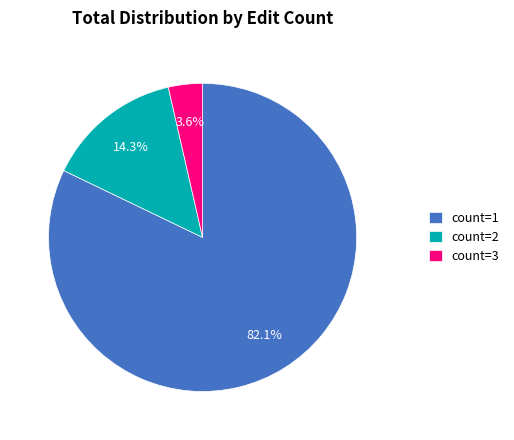

Is there a majority slice in this chart?

Yes